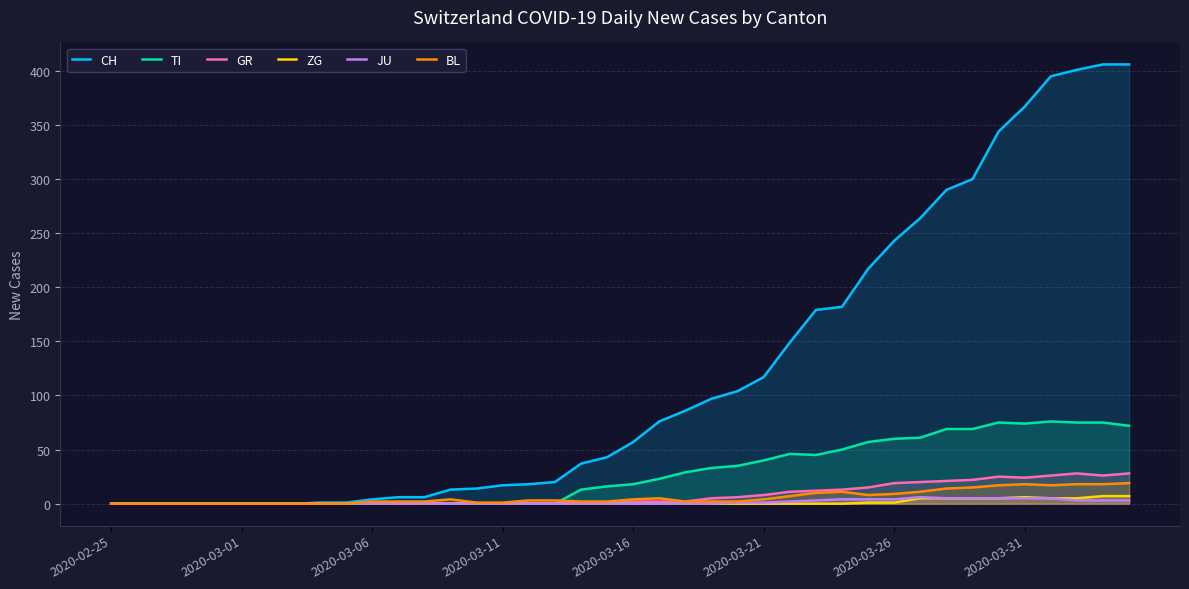

Count the number of data series in this chart.

6